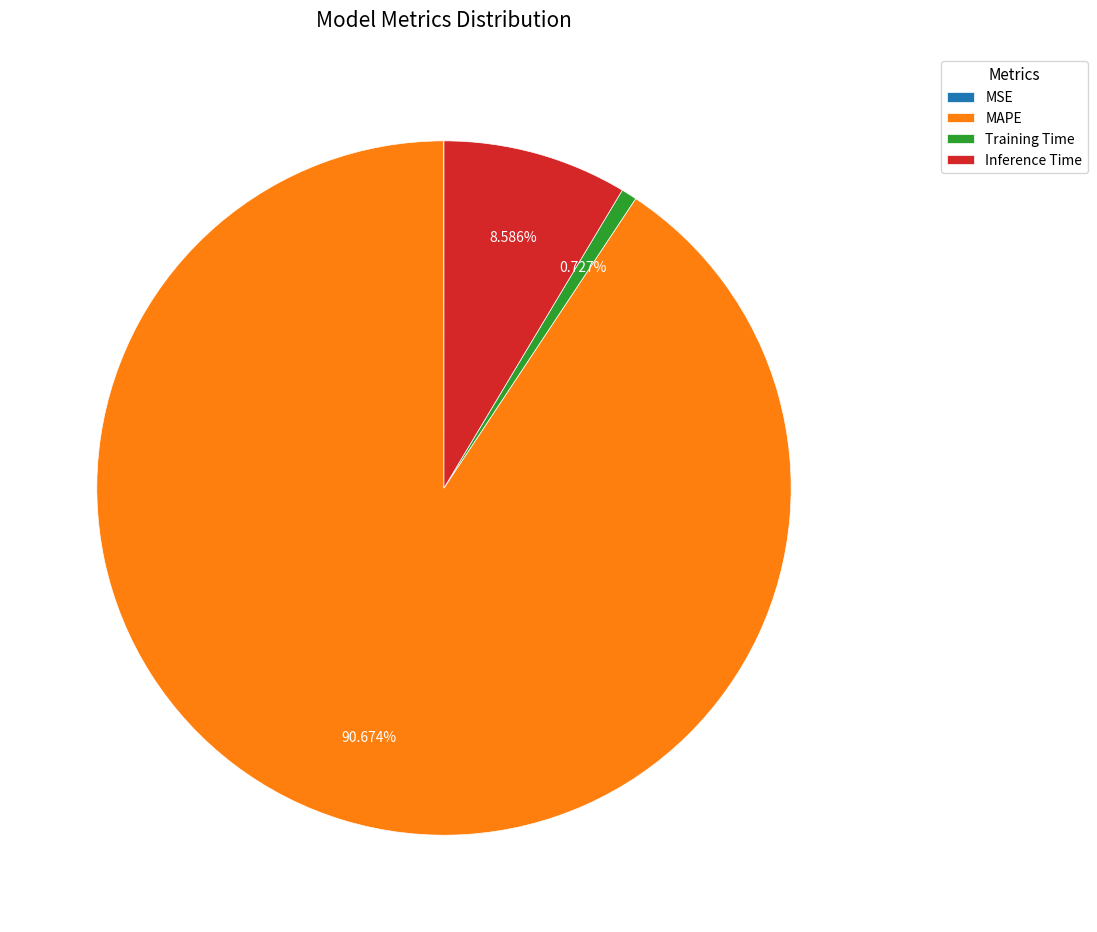

What is the majority slice?

MAPE